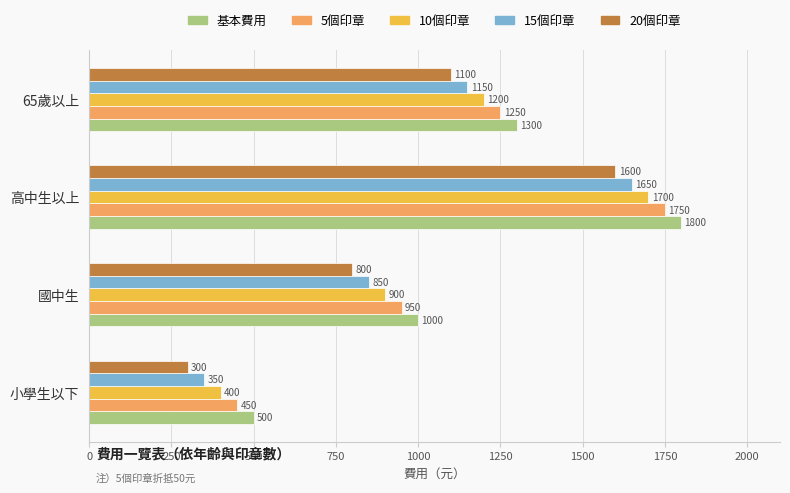

Is it true that 基本費用 equals 1523 at 國中生?

False